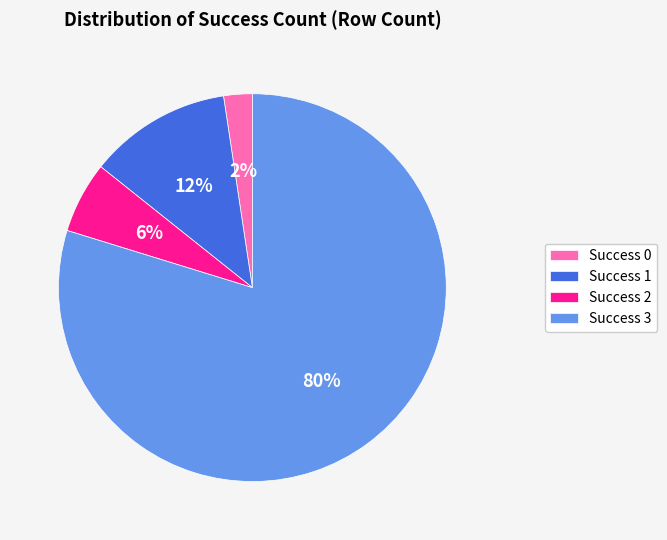

To the nearest percent, what is the average slice percentage?

25%